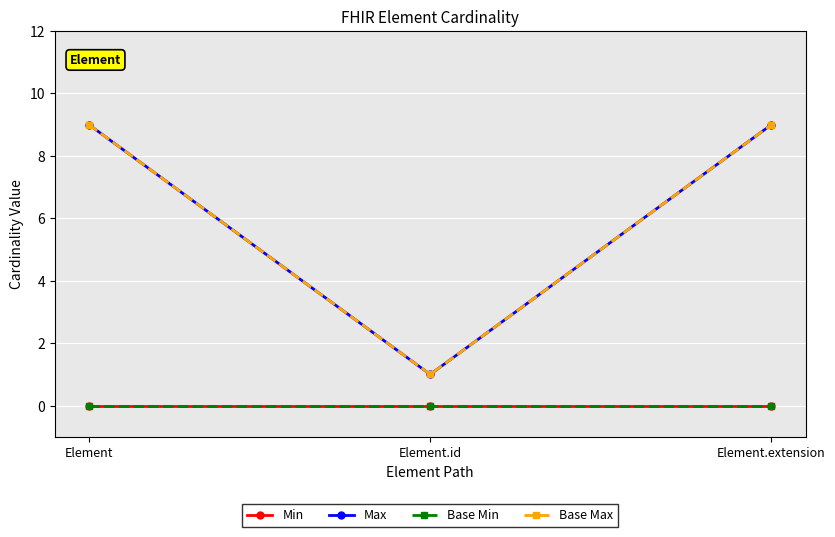

Is this an area chart (filled region under the line)?

No